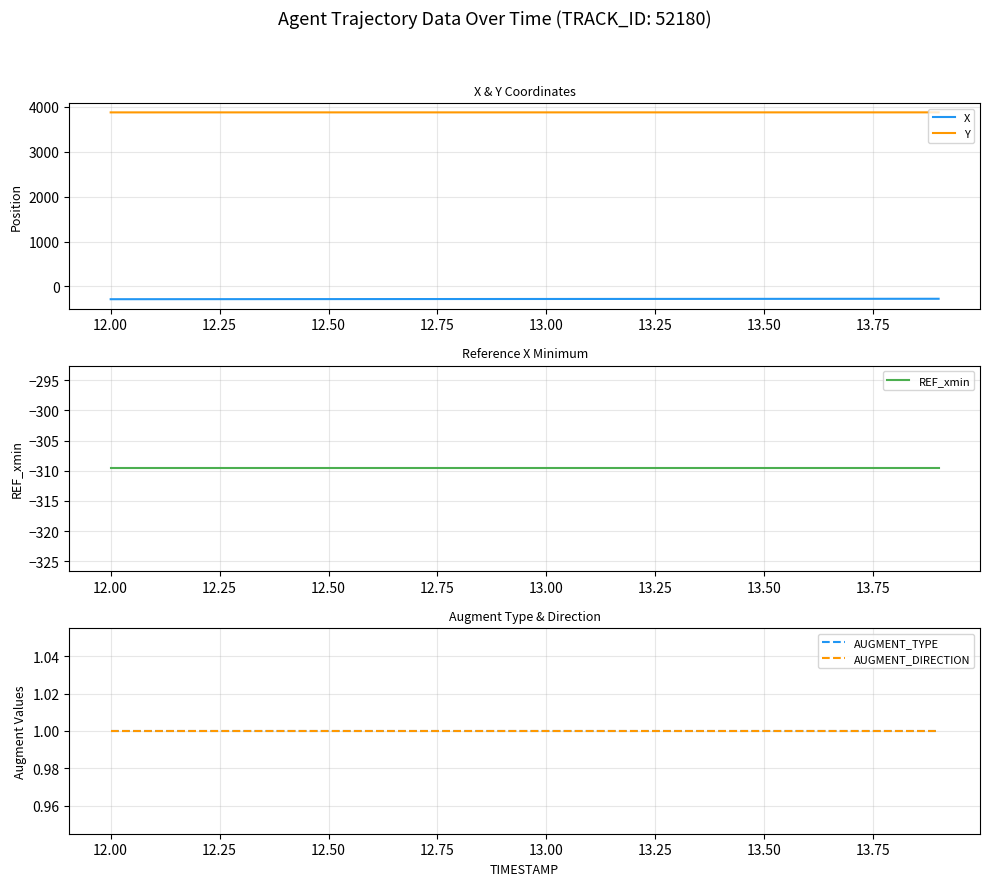

True or false: Y and X intersect in this chart.

False